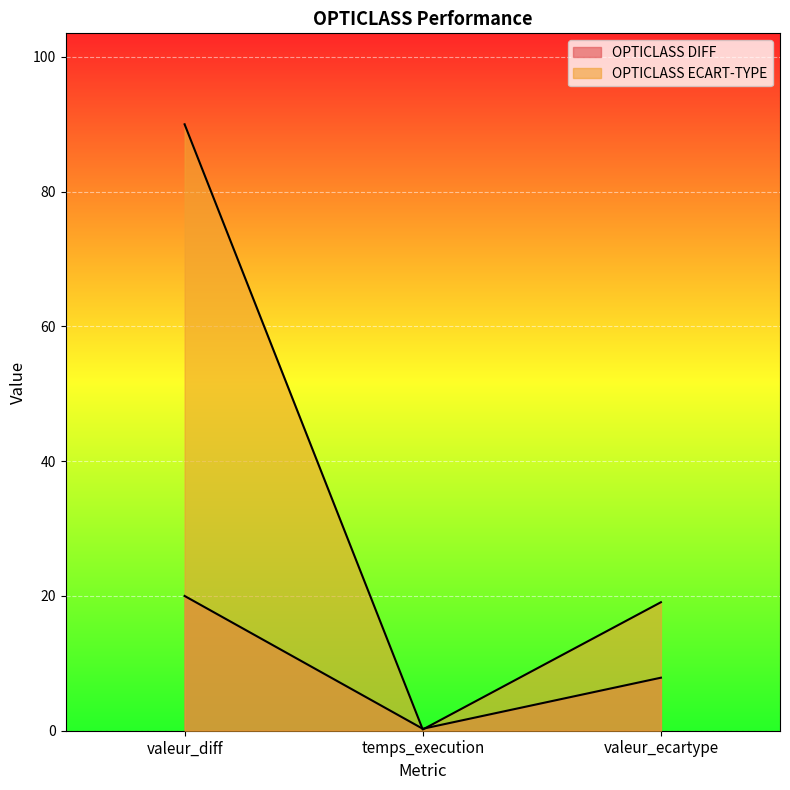

At which category is the sum across all series the highest?

valeur_diff